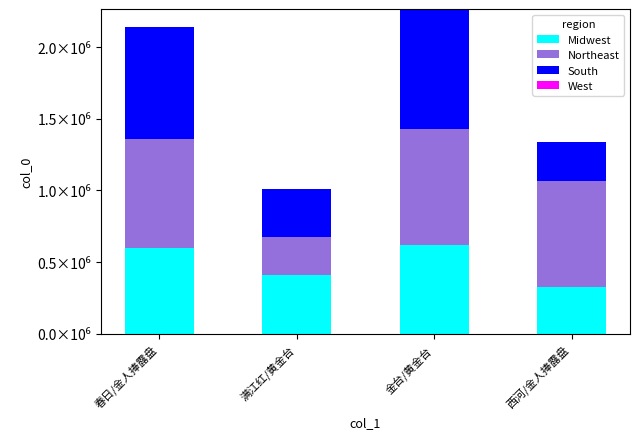

Are the bars grouped side by side (vs. stacked)?

No